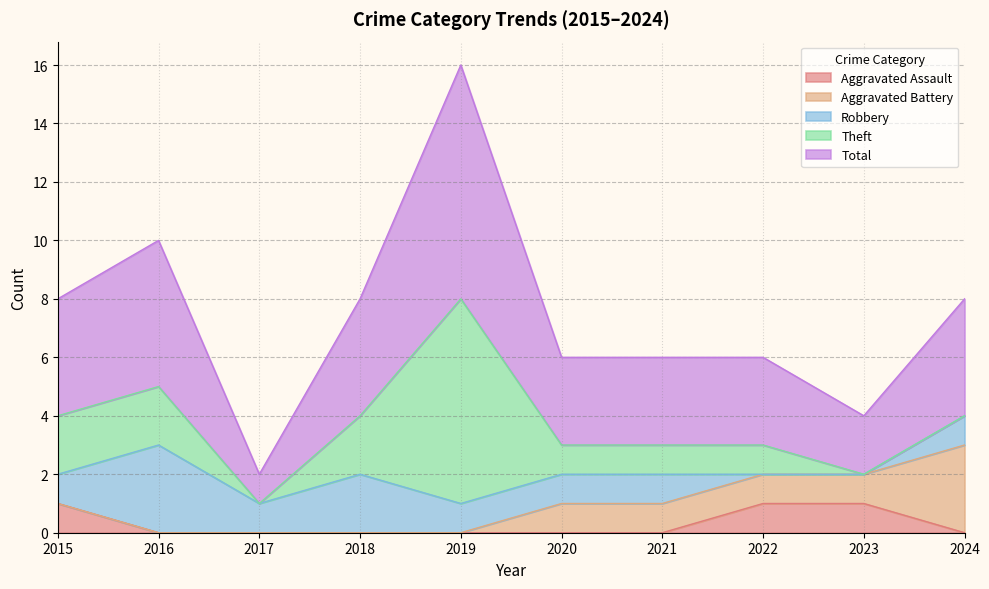

How many categories are shown in the chart?

10